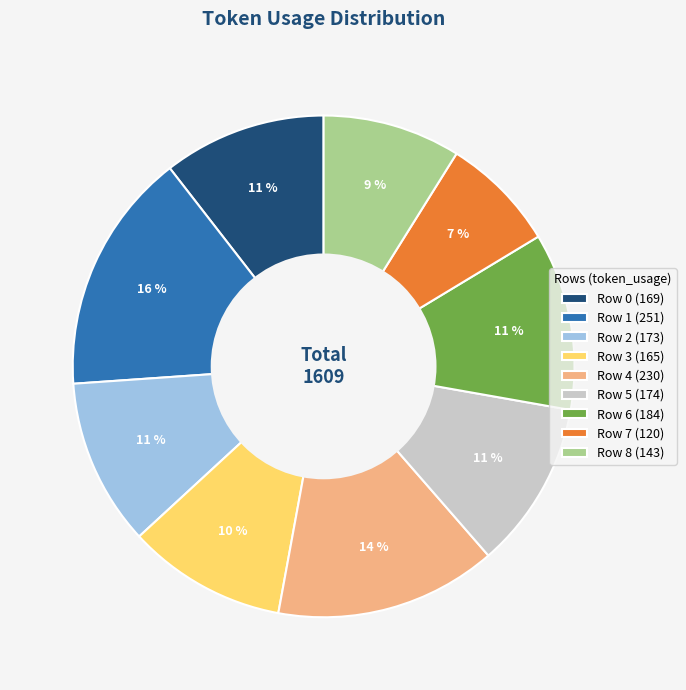

Is there a majority slice in this chart?

No